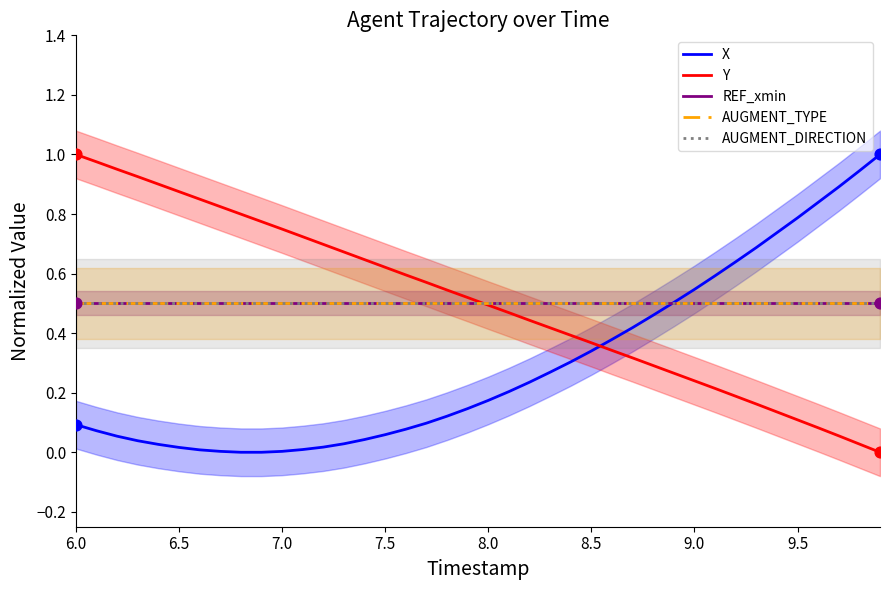

At which category is the sum across all series the highest?

6.0